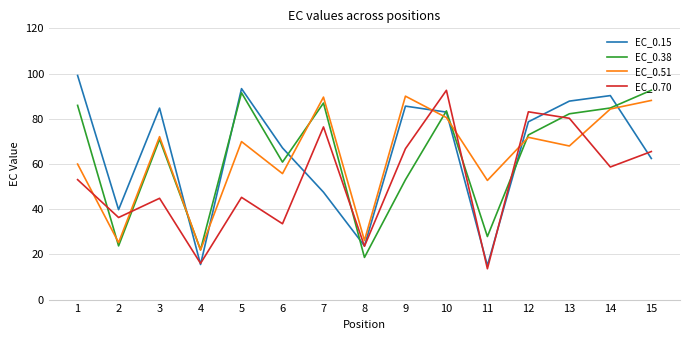

What is the difference between the second highest and minimum values in the EC_0.51 series?

67.7